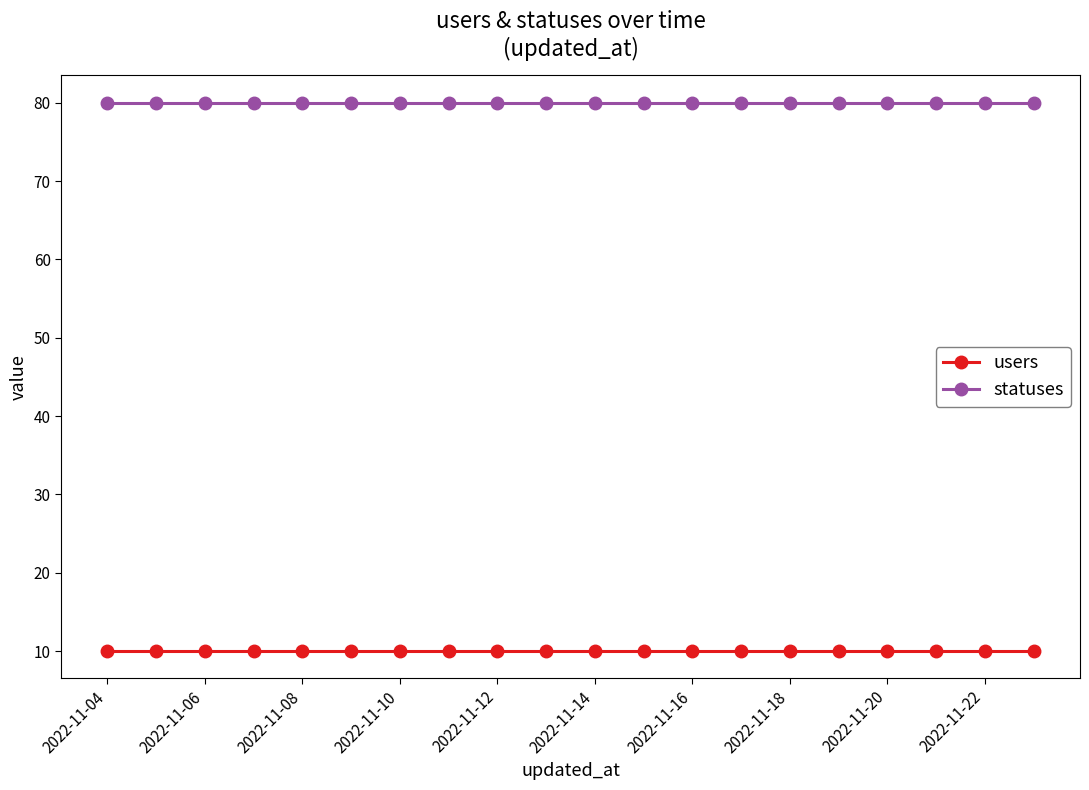

Which series has the largest total across all categories?

statuses